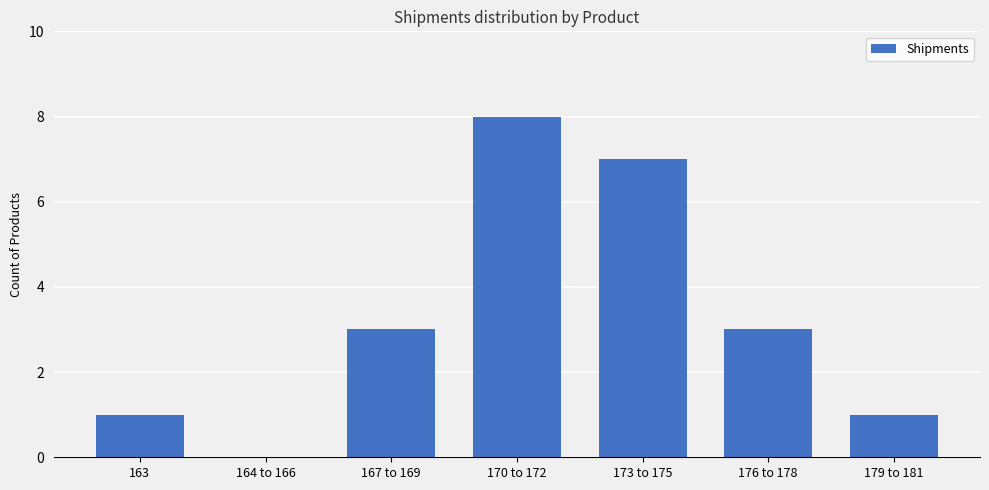

What is the sum of the values at 167 to 169 and 179 to 181?

4